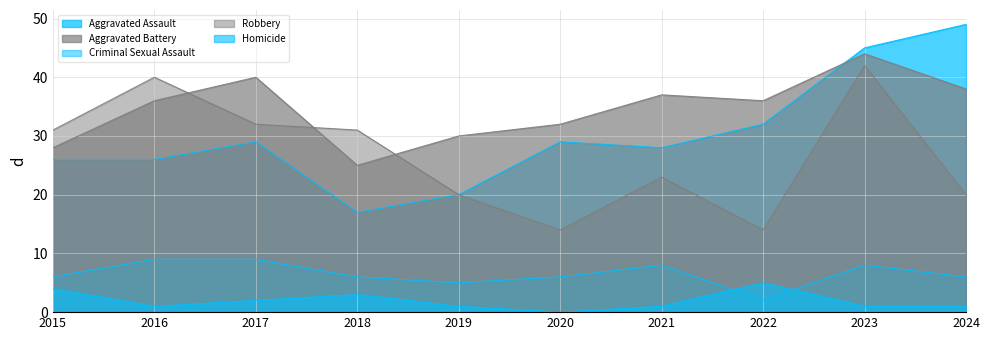

At which label does Criminal Sexual Assault first exceed 6?

2016